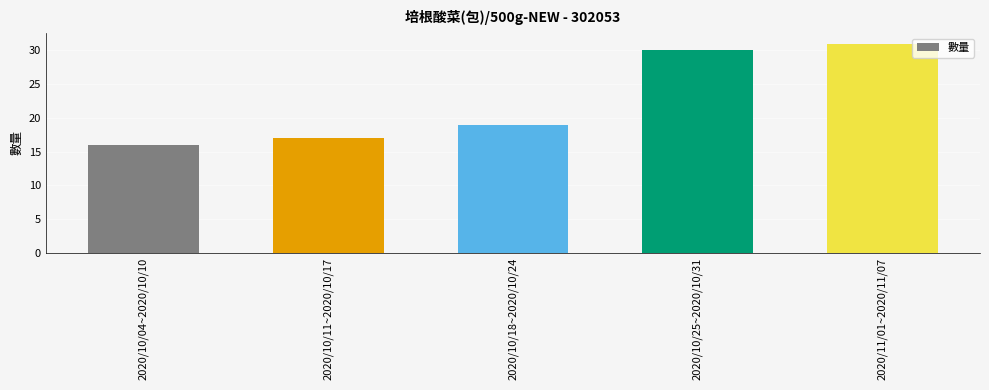

List the labels in order of value, smallest first.

2020/10/04~2020/10/10, 2020/10/11~2020/10/17, 2020/10/18~2020/10/24, 2020/10/25~2020/10/31, 2020/11/01~2020/11/07